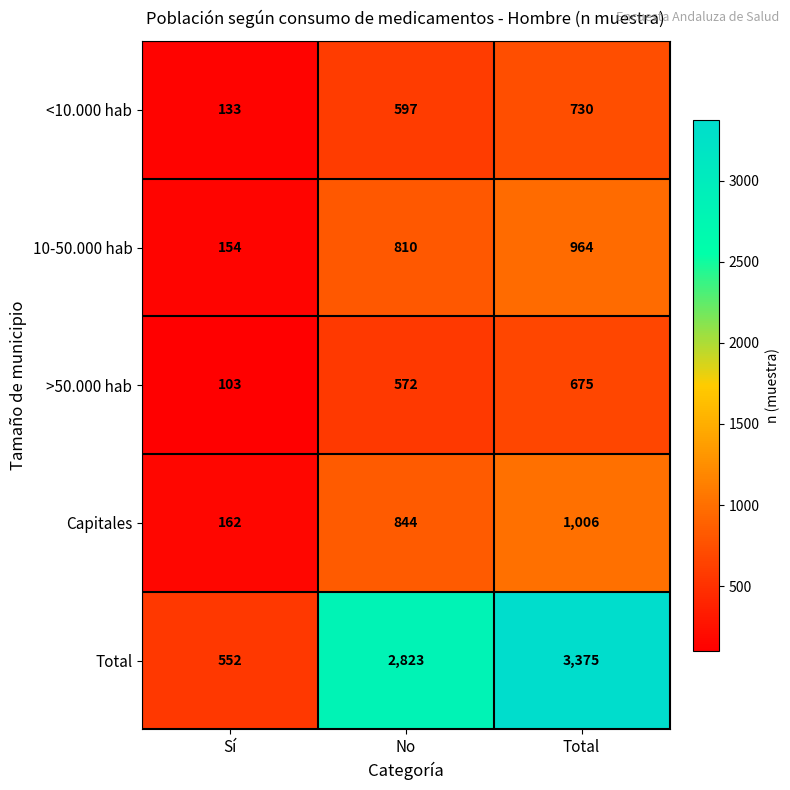

At which category is the sum across all series the highest?

Total